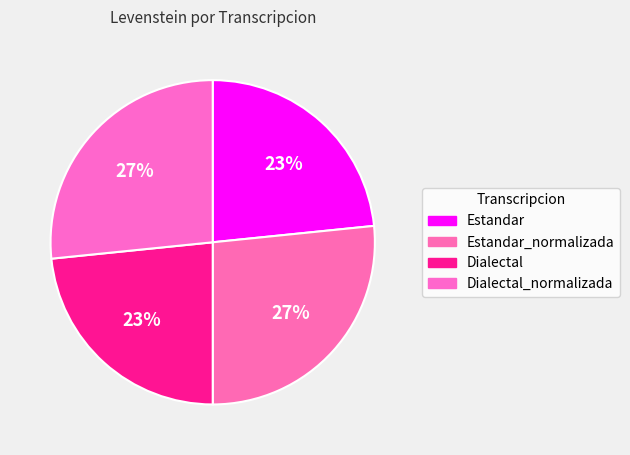

Is it true that Dialectal is 23% of the pie?

True